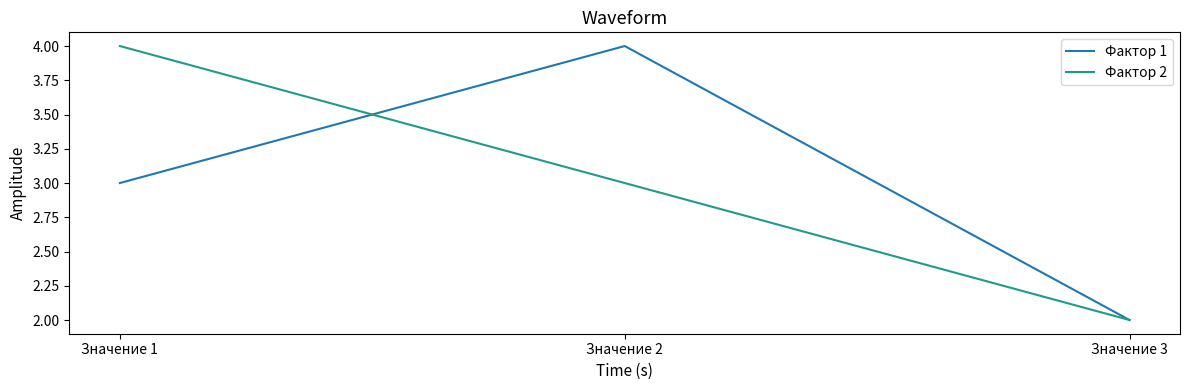

The Фактор 2 series shows 4 at Значение 1. True or false?

True